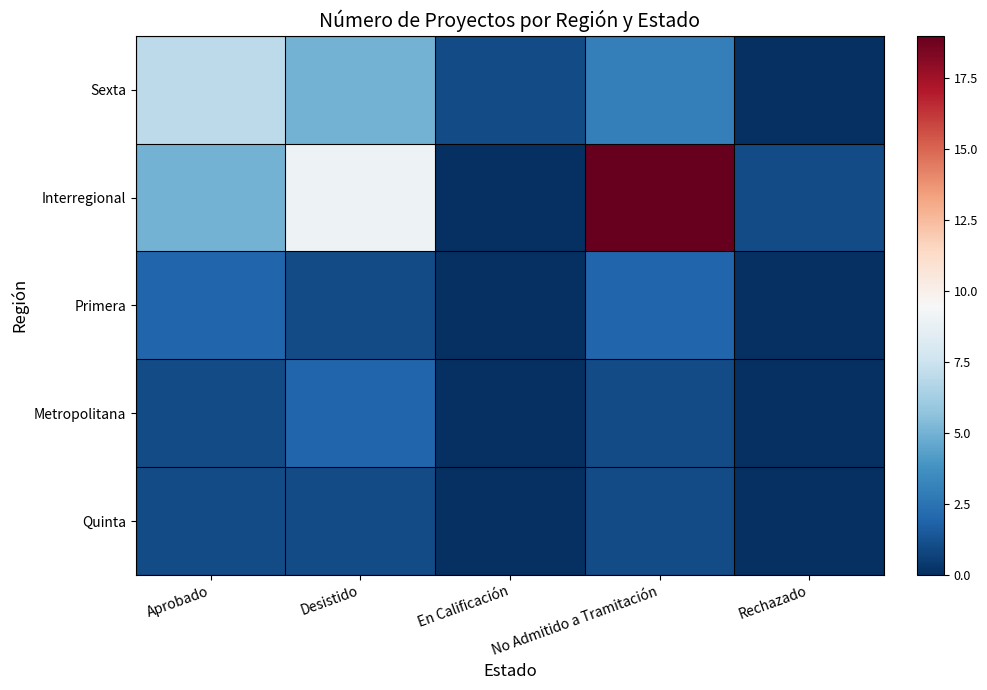

Reading right to left, extract all data points from this chart.

Sexta: Rechazado=0	No Admitido a Tramitación=3	En Calificación=1	Desistido=5	Aprobado=7
Interregional: Rechazado=1	No Admitido a Tramitación=19	En Calificación=0	Desistido=9	Aprobado=5
Primera: Rechazado=0	No Admitido a Tramitación=2	En Calificación=0	Desistido=1	Aprobado=2
Metropolitana: Rechazado=0	No Admitido a Tramitación=1	En Calificación=0	Desistido=2	Aprobado=1
Quinta: Rechazado=0	No Admitido a Tramitación=1	En Calificación=0	Desistido=1	Aprobado=1